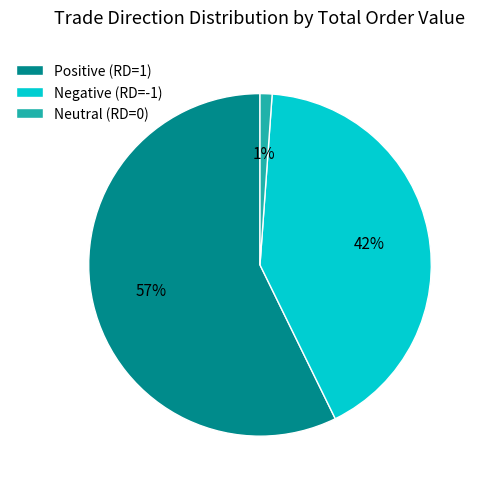

Between Negative (RD=-1) and Neutral (RD=0), which is larger?

Negative (RD=-1)